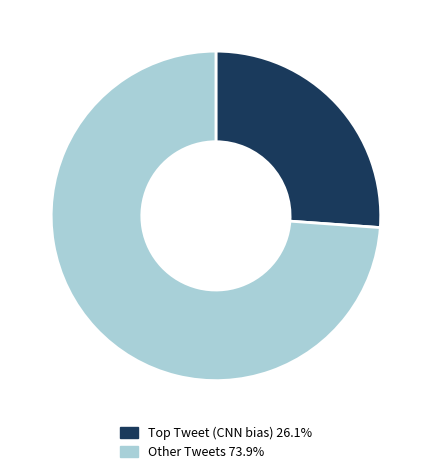

Is Other Tweets 73.9% the majority of the pie?

Yes